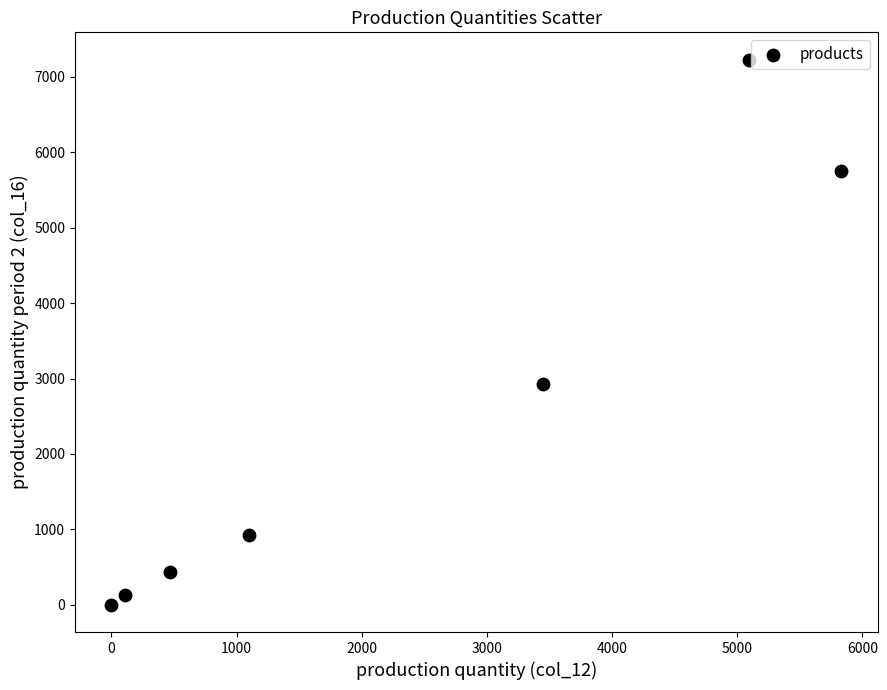

What is the range of X values (max minus min)?

5831